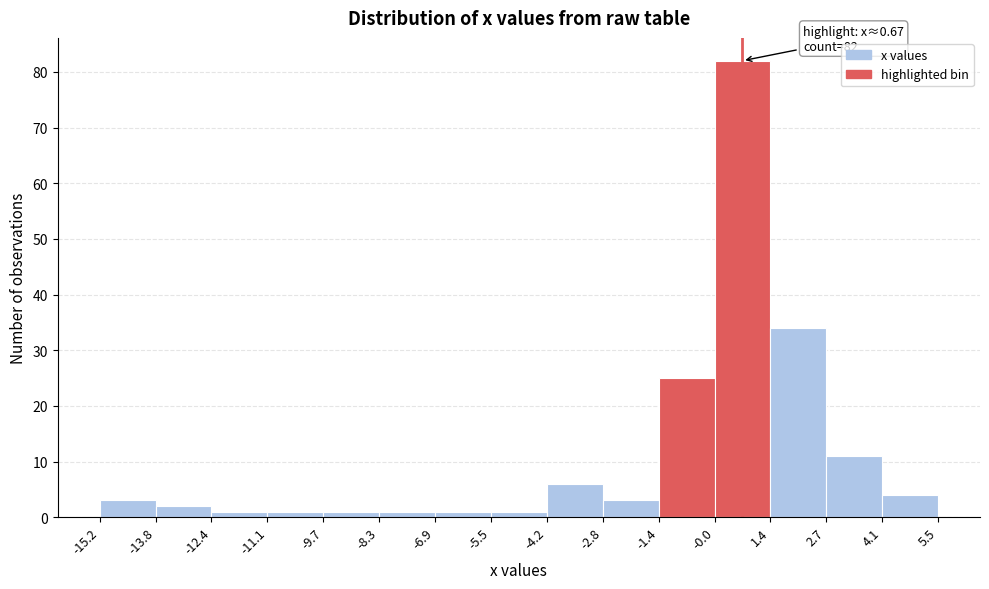

Over which range of the x-axis is the bar tallest?

-0.0 to 1.4